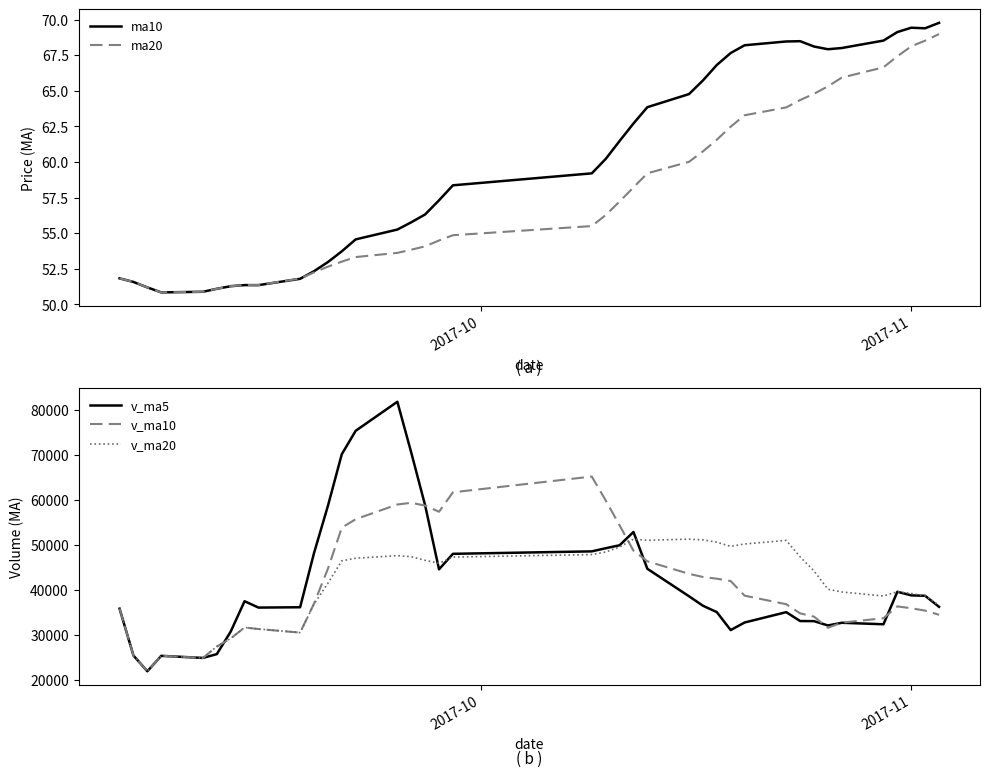

What are all the series names shown in the legend?

ma10, ma20, v_ma5, v_ma10, v_ma20